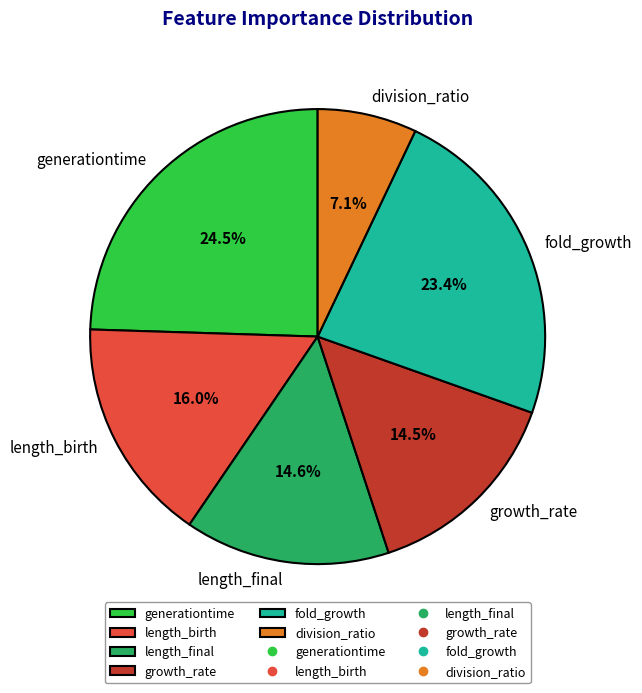

Does length_birth account for over 50% of the chart?

No